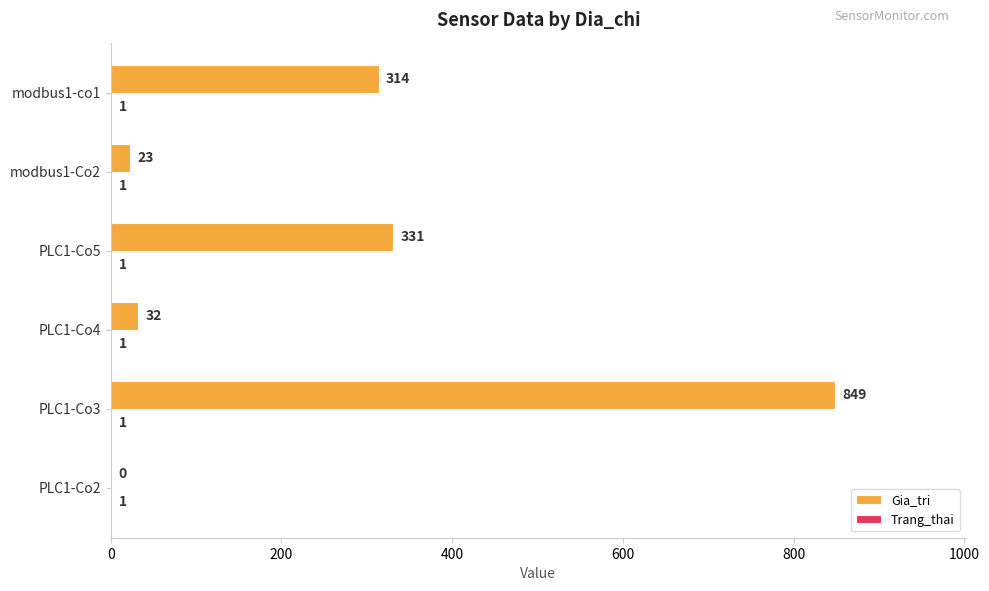

Between PLC1-Co3 and modbus1-Co2, which series saw the biggest shift?

Gia_tri